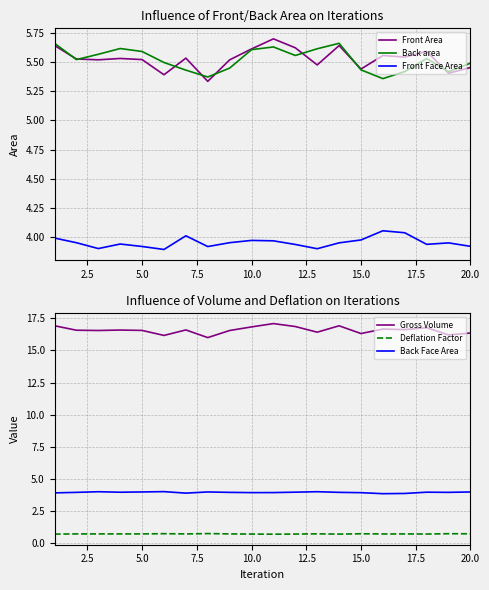

Is it true that Front Face Area equals 1.8 at 5.0?

False